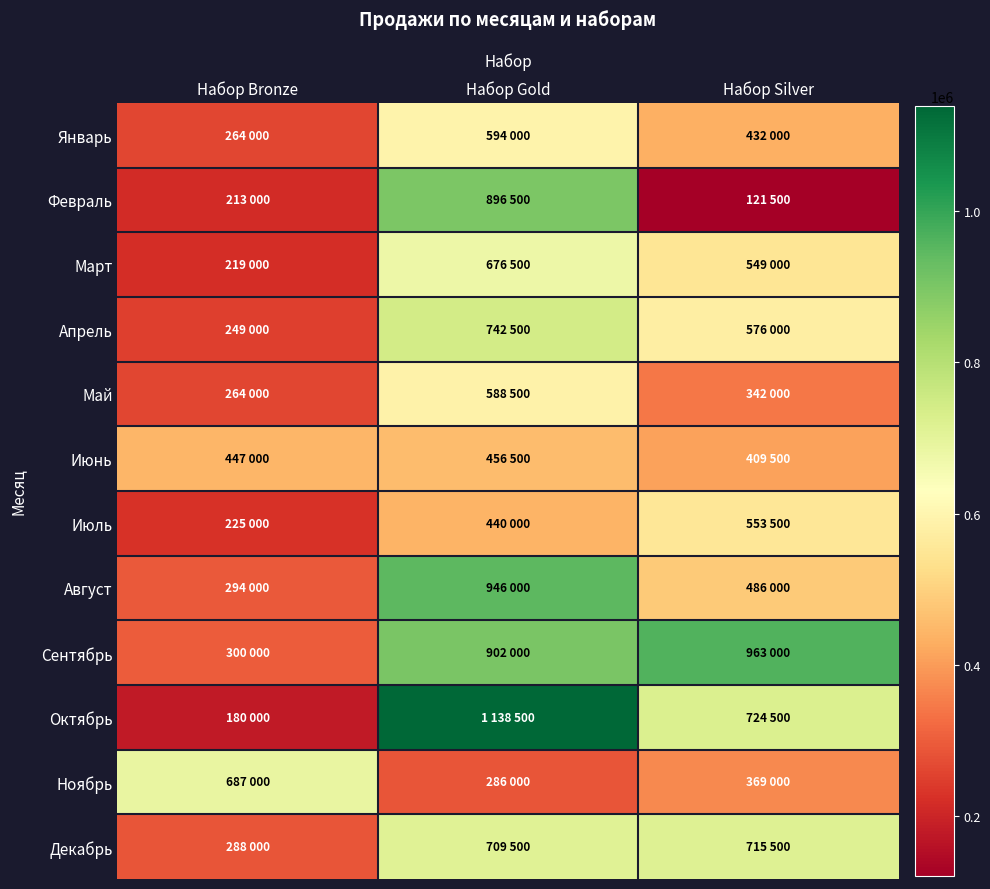

Which series has the largest total across all categories?

Сентябрь